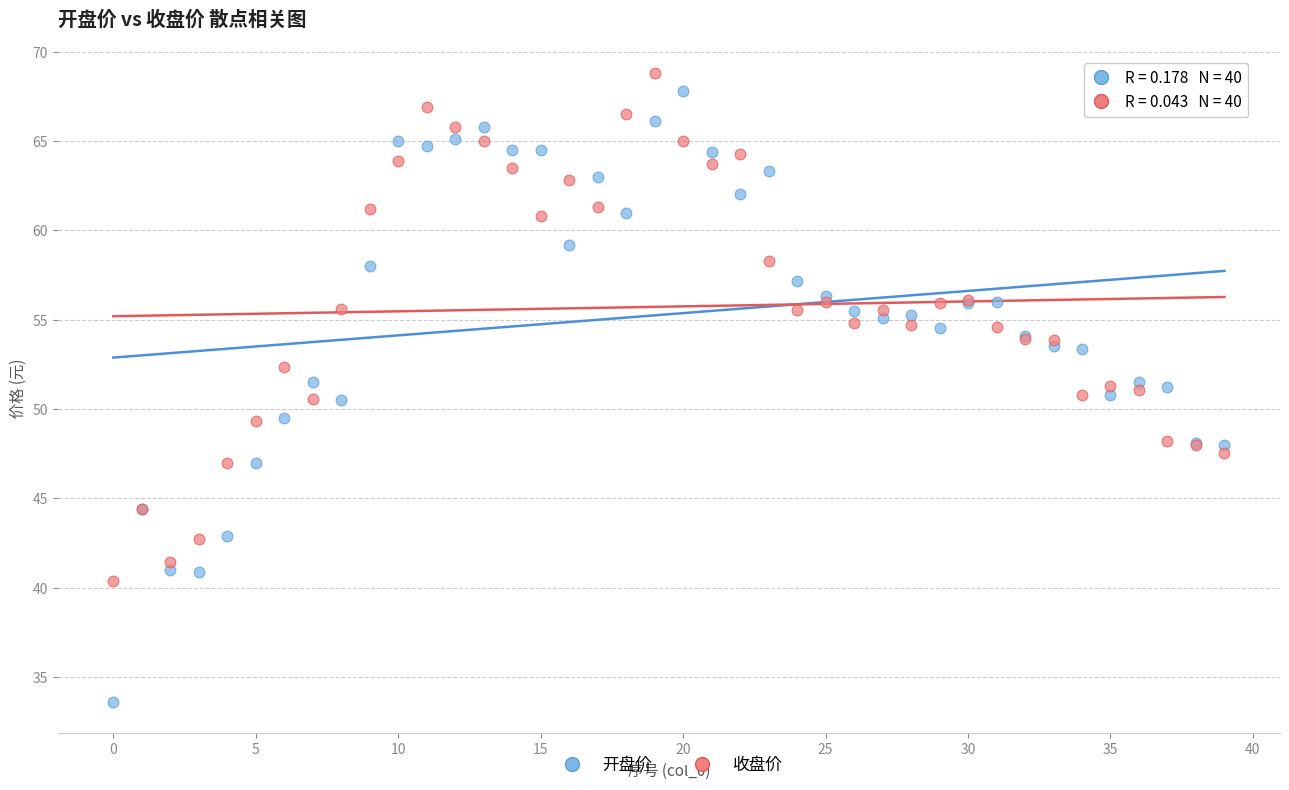

Which series has the largest Y range (max minus min)?

开盘价